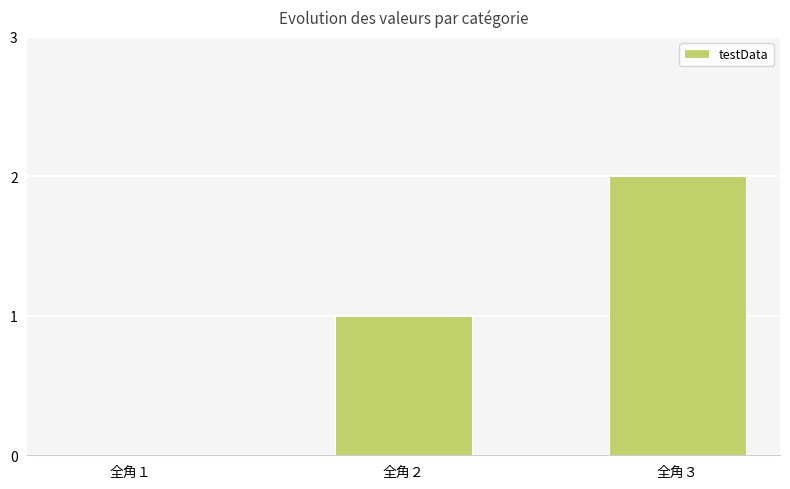

Which label corresponds to the largest value in the chart?

全角３